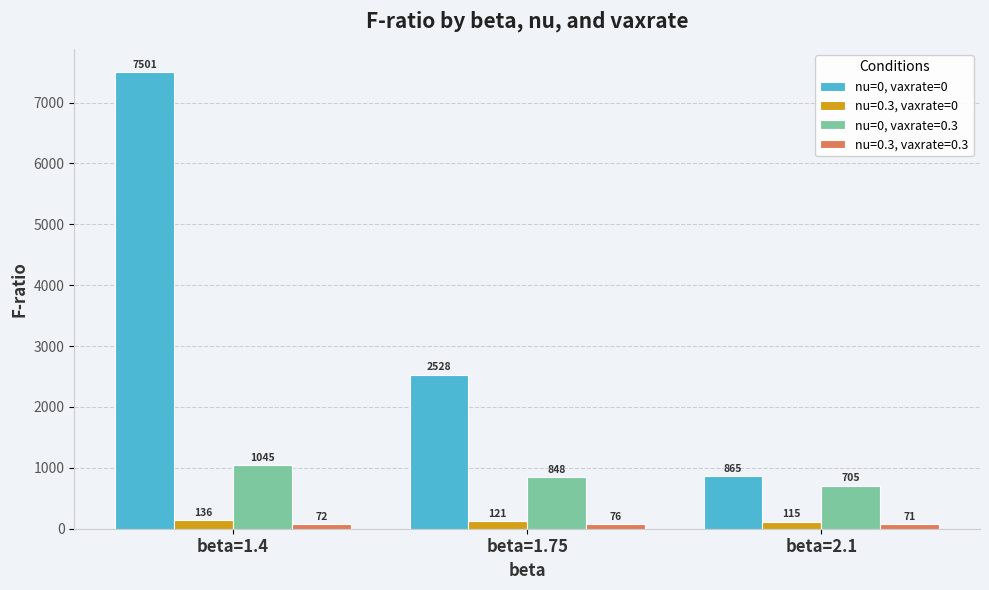

Which series changed the most between beta=1.75 and beta=2.1?

nu=0, vaxrate=0